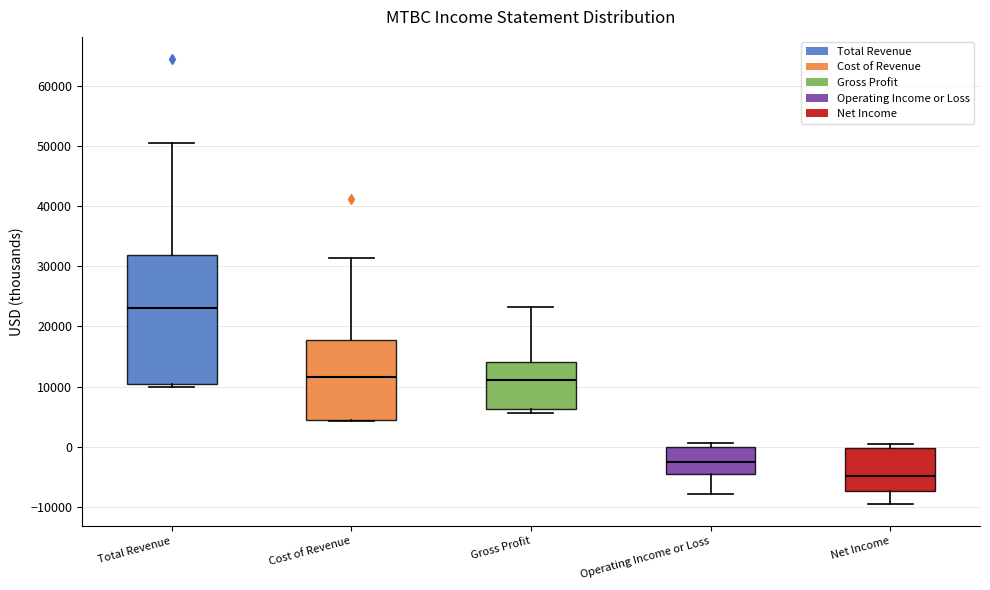

Which box's median line is the highest?

Total Revenue